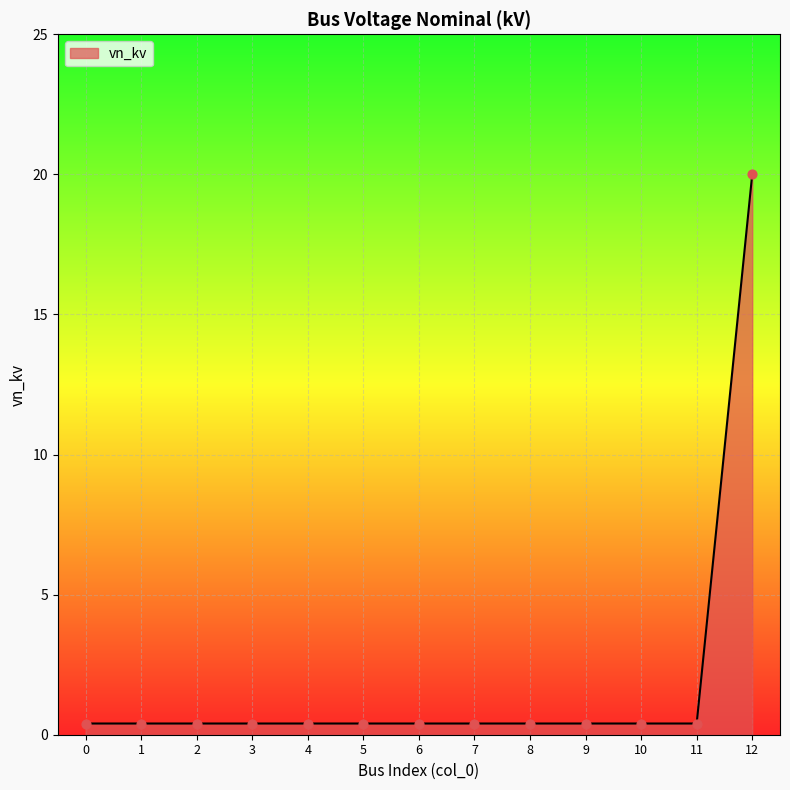

What is the greatest value displayed?

20.0